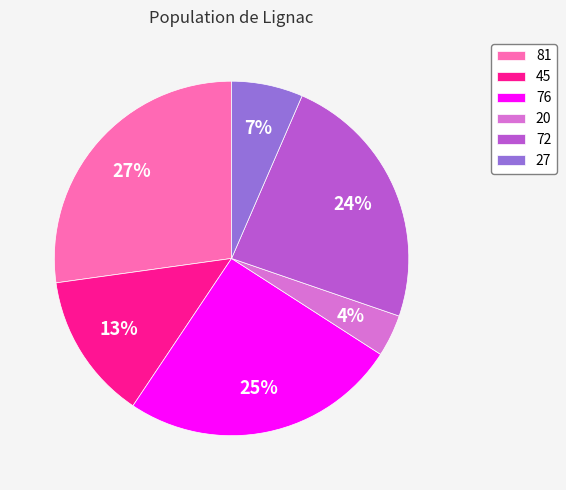

True or false: 72 accounts for 24% of the total.

True